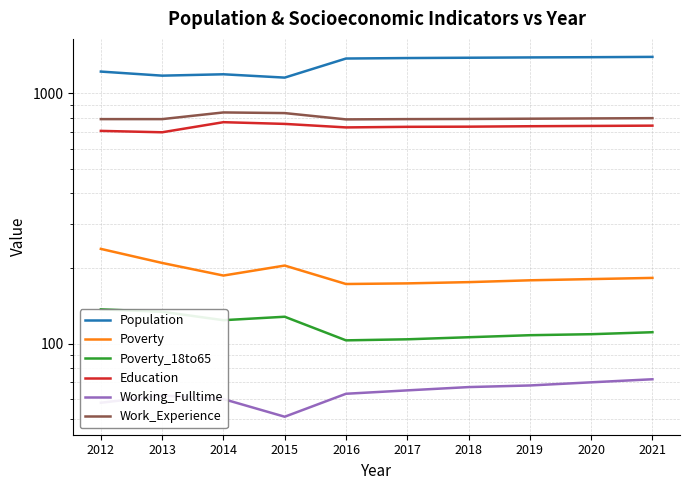

Is it true that Poverty equals 210 at 2013?

True